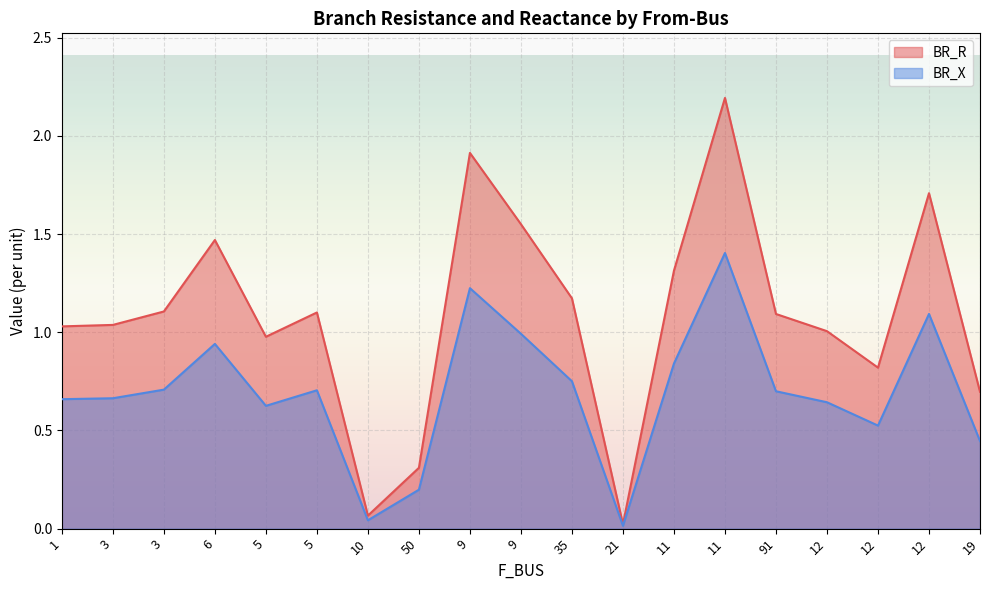

At which label is BR_X closest to 0?

21